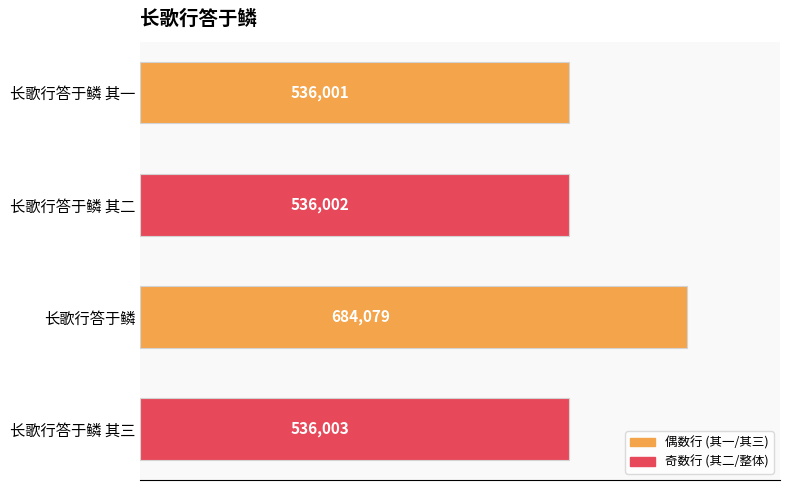

What is the difference between the maximum and minimum values?

148078